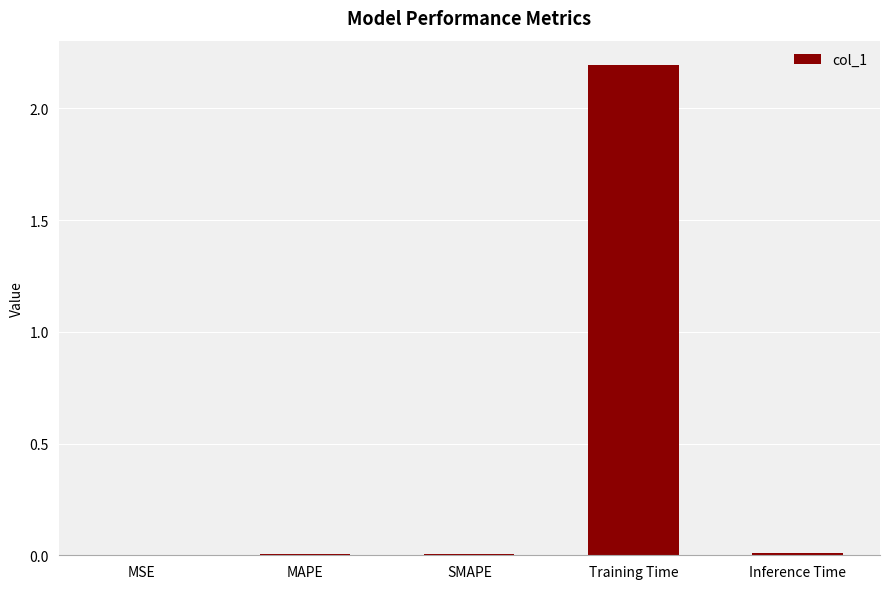

Read the value at Training Time.

2.2